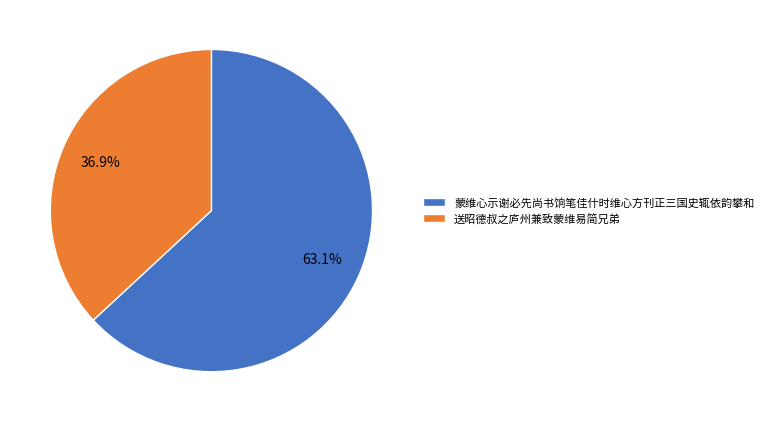

True or false: 送昭德叔之庐州兼致蒙维易简兄弟 accounts for 37% of the total.

True